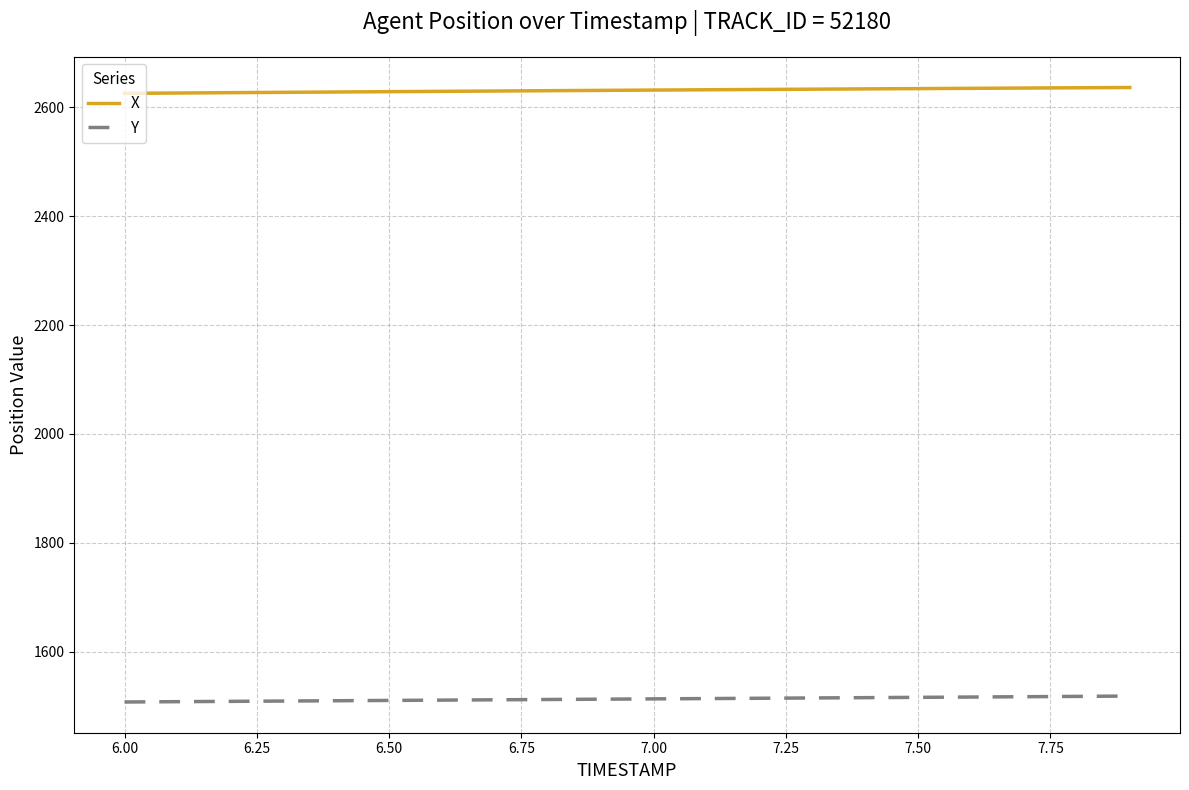

Which series has the largest total across all categories?

X